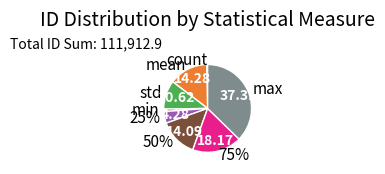

What is the largest slice in the pie chart?

max